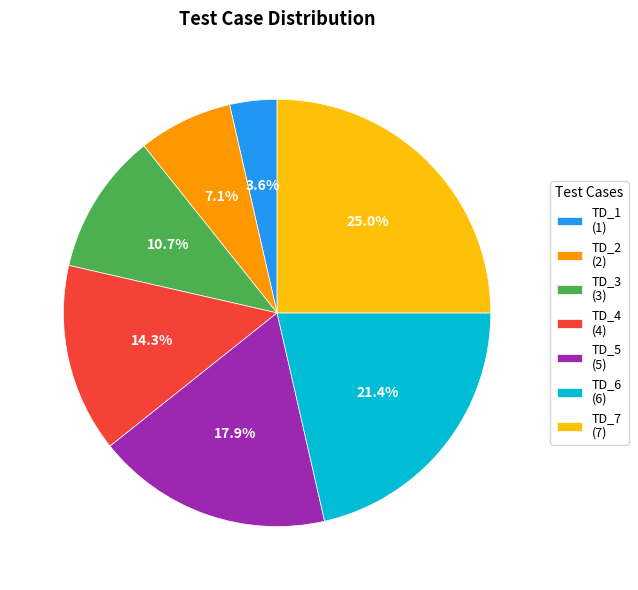

Count the number of slices in the pie.

7